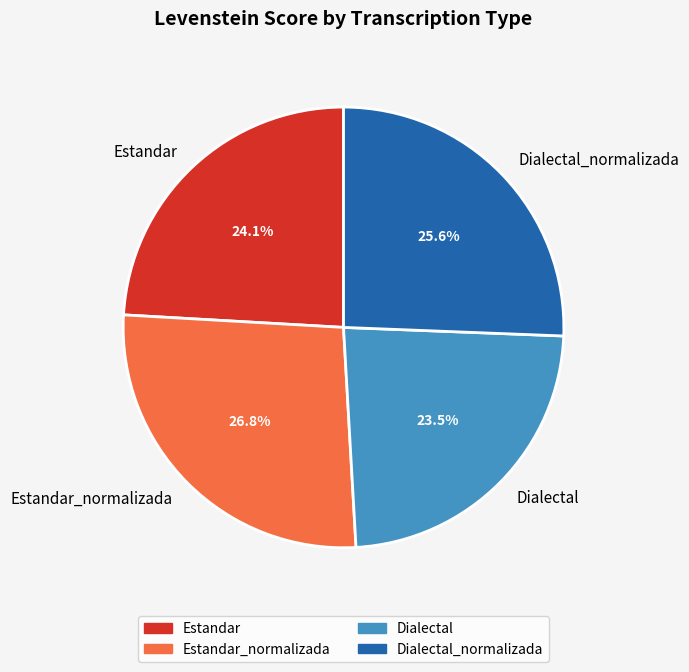

Which slice is the largest?

Estandar_normalizada